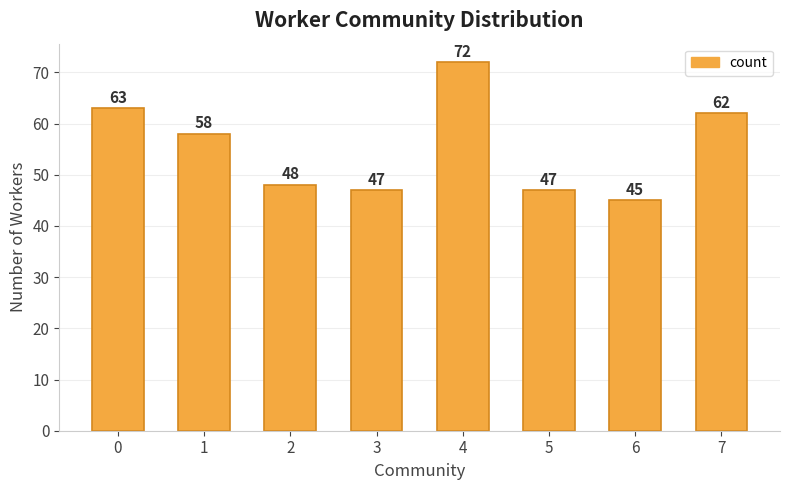

Reading right to left, what are all the values shown in this chart?

7=62	6=45	5=47	4=72	3=47	2=48	1=58	0=63